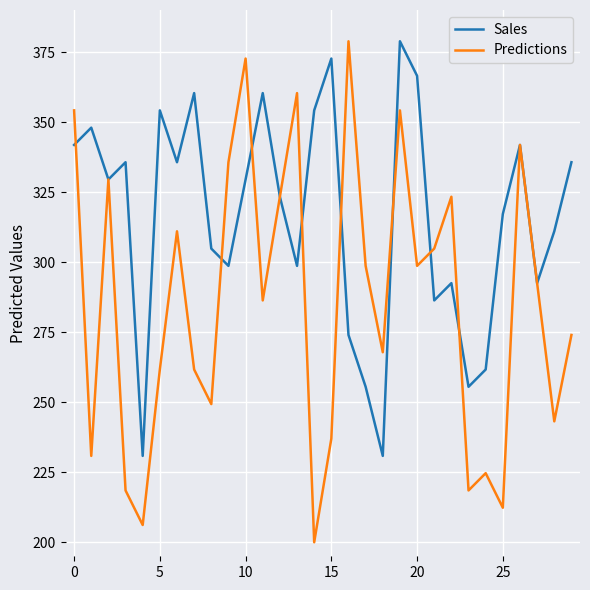

At how many categories does at least one series exceed 249?

29